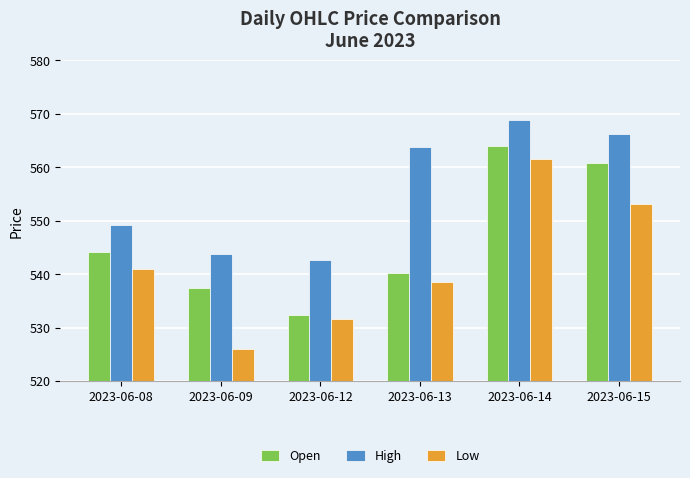

What is the value of the High bar at the 2nd from the left?

543.7